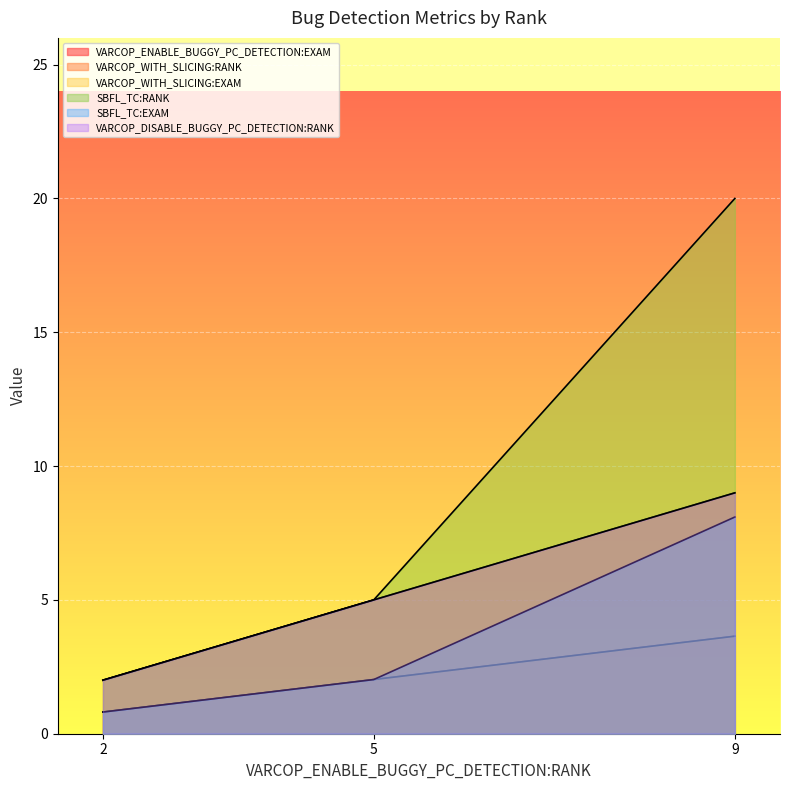

What is the average value of the SBFL_TC:EXAM series?

3.6